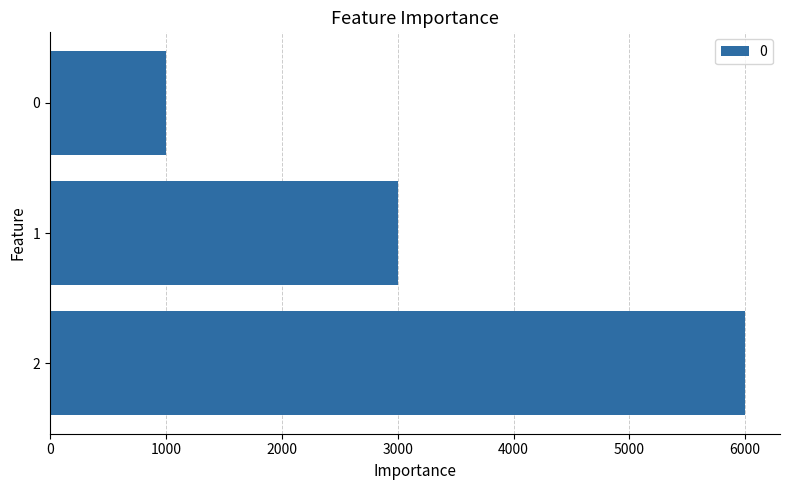

Are the bars horizontal?

Yes